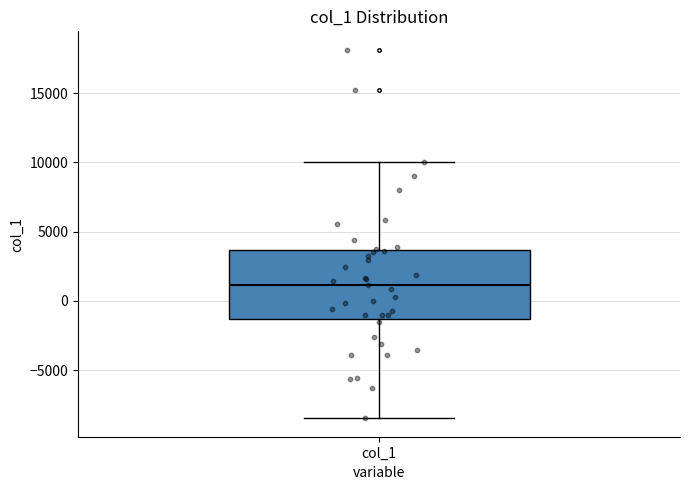

Where is the lower edge of the box for col_1 on the y-axis? The values are not printed on the chart, so give them approximately, as read against the axis.

-1500